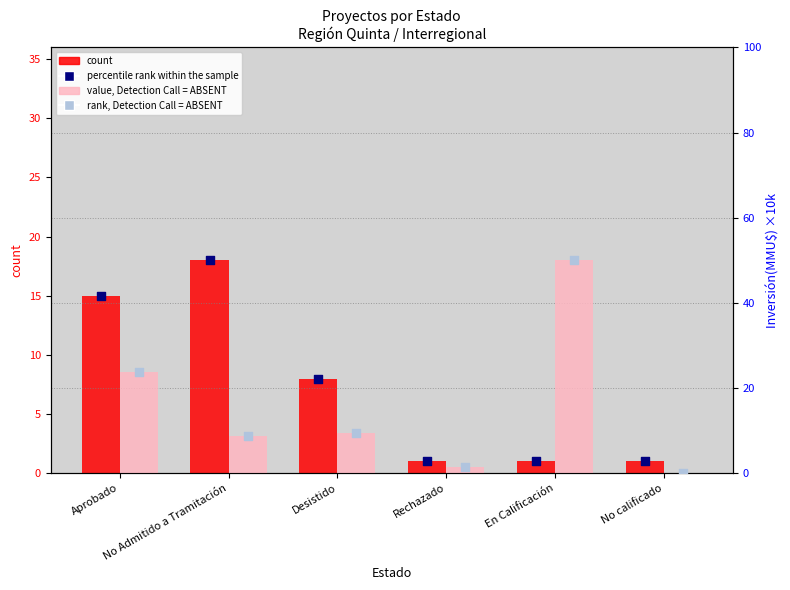

Which series contains the highest Y value?

value, Detection Call = ABSENT